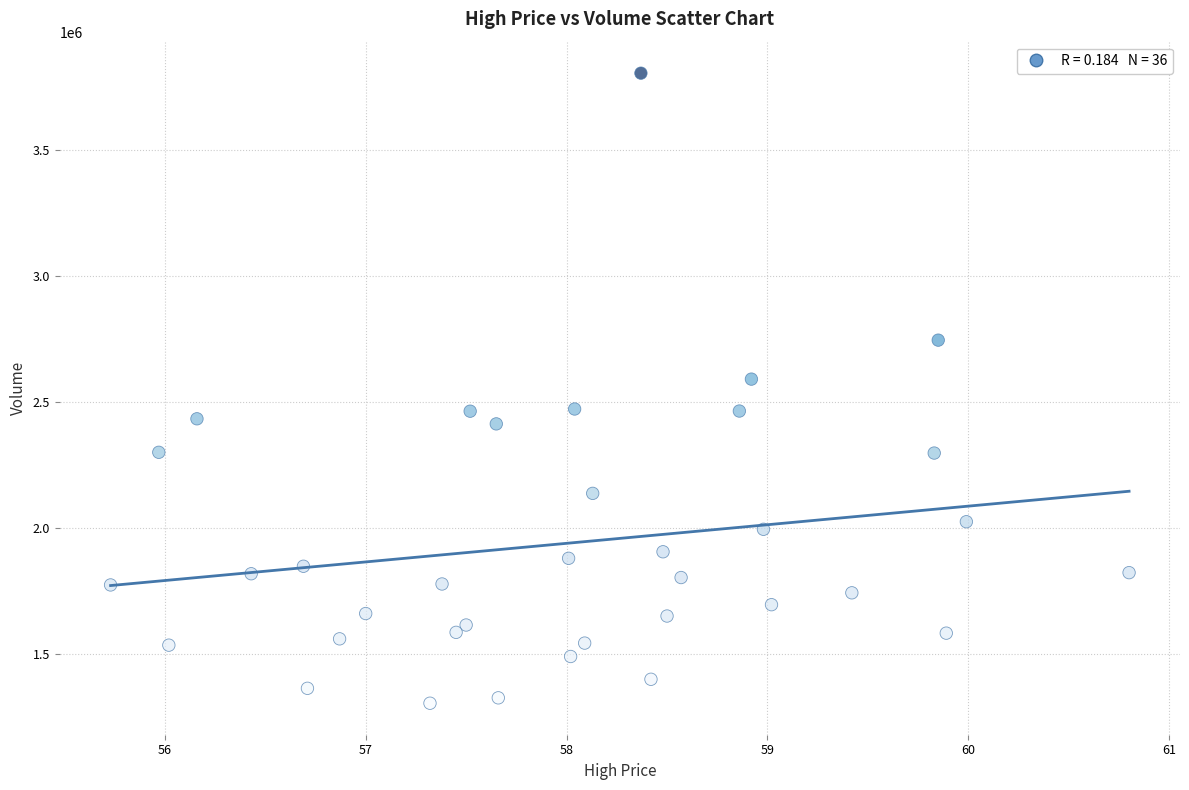

What Y value in the scatter plot is closest to 2554250?

2590300